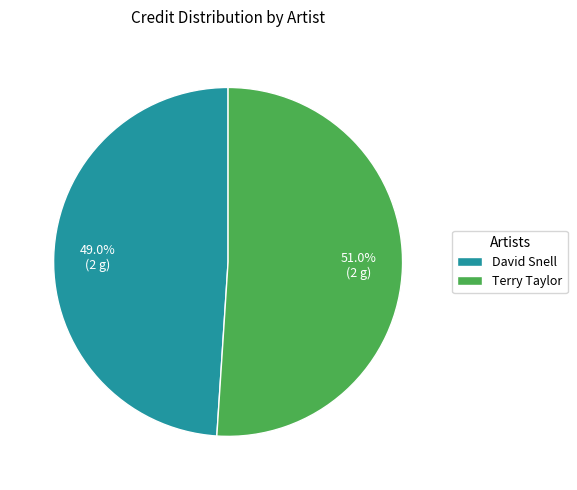

What is the largest slice in the pie chart?

Terry Taylor